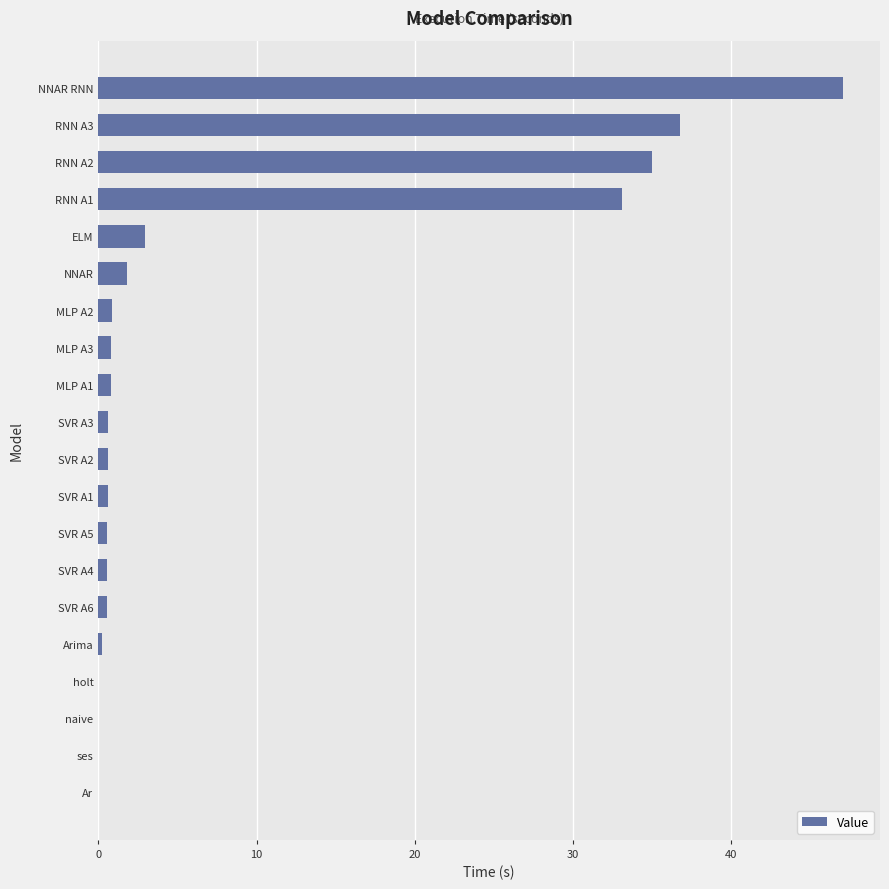

What is the average value?

8.1